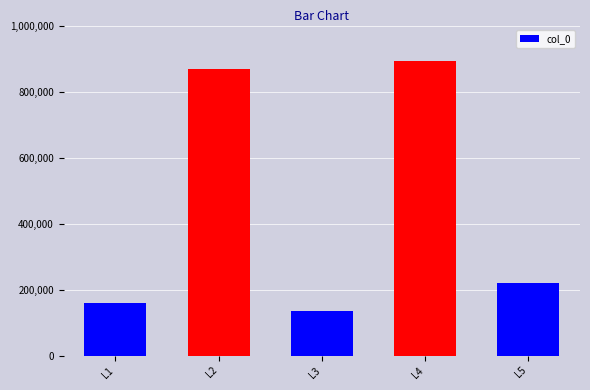

Rank the categories by value from lowest to highest.

L3, L1, L5, L2, L4